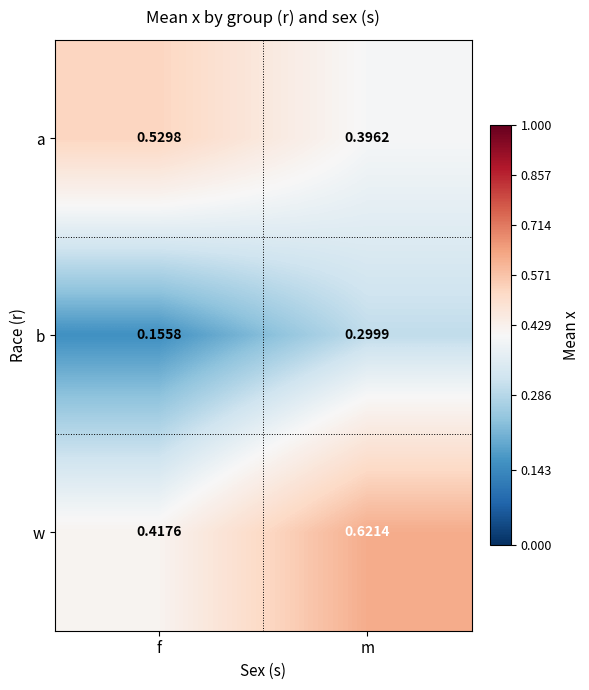

At which label is w closest to 0?

f